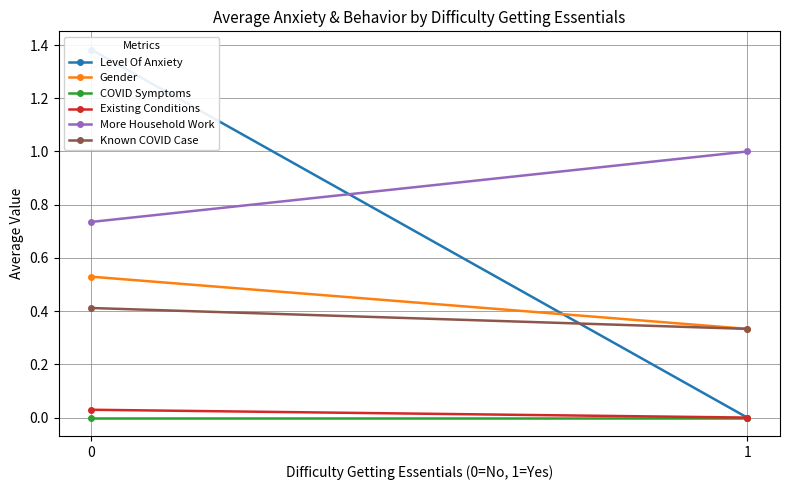

What is the total value across all series at 0?

3.1